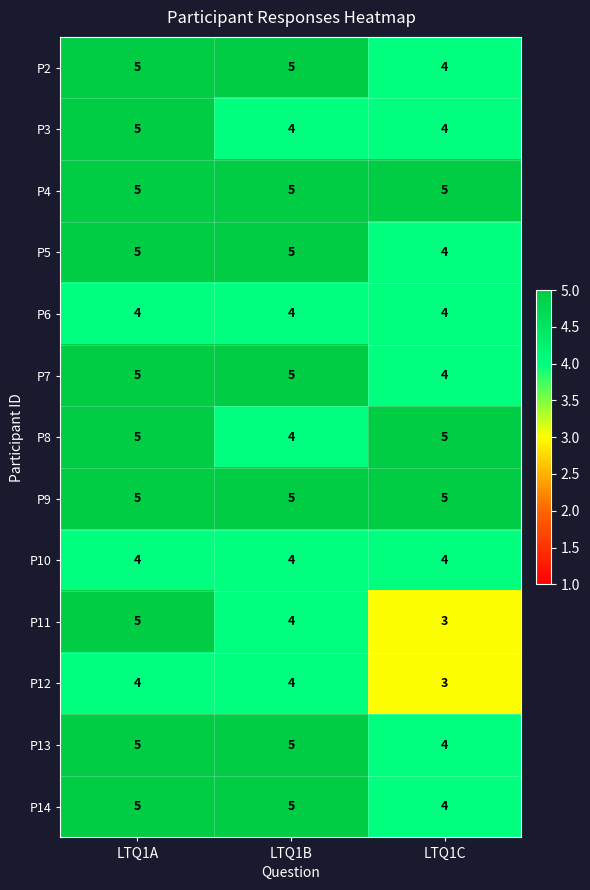

At which category is the sum across all series the highest?

LTQ1A